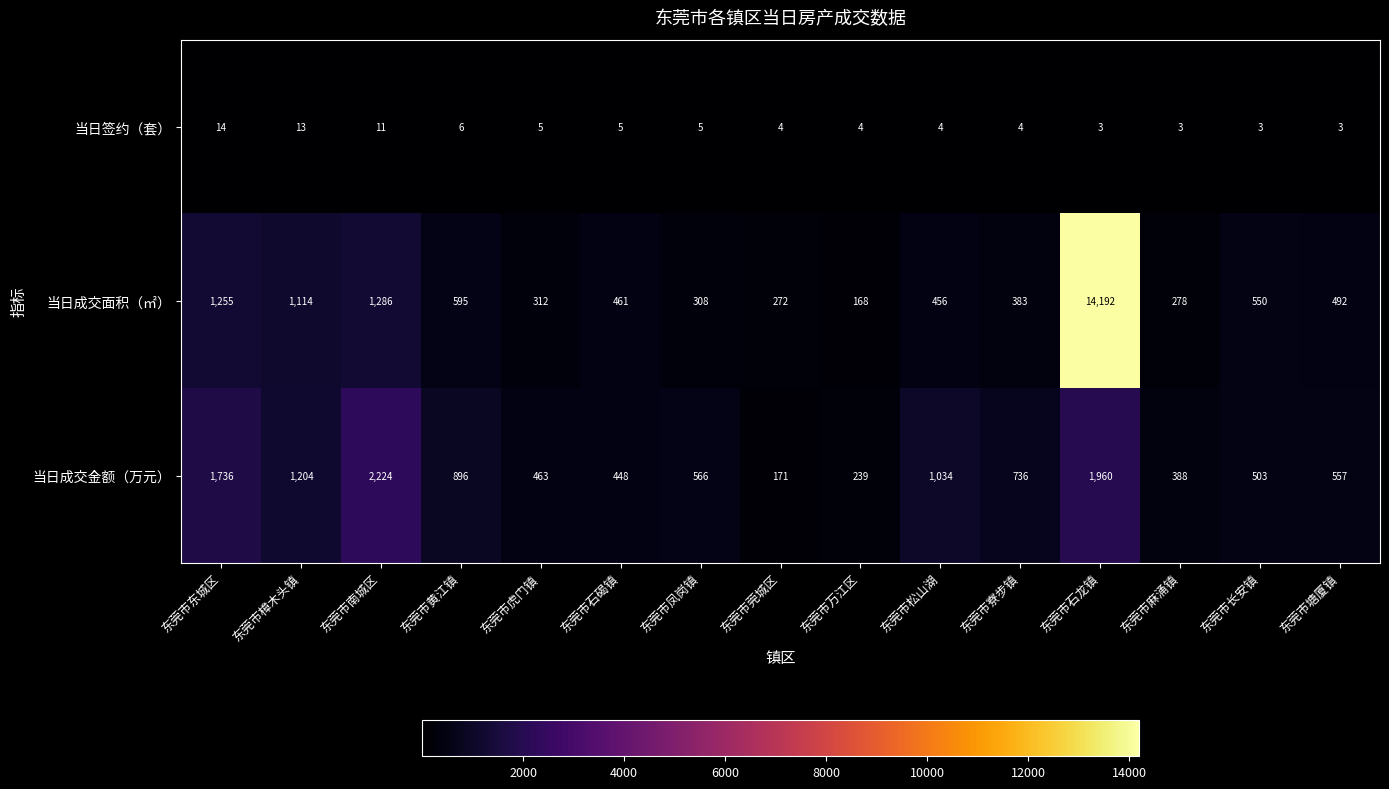

Where is 当日成交金额（万元） nearest to the value 1197?

东莞市樟木头镇